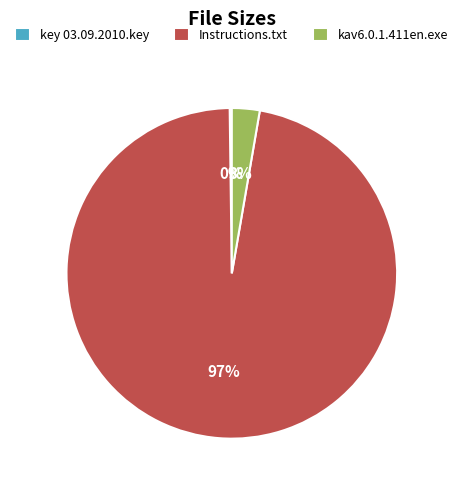

Which slice represents more than half of the pie?

Instructions.txt